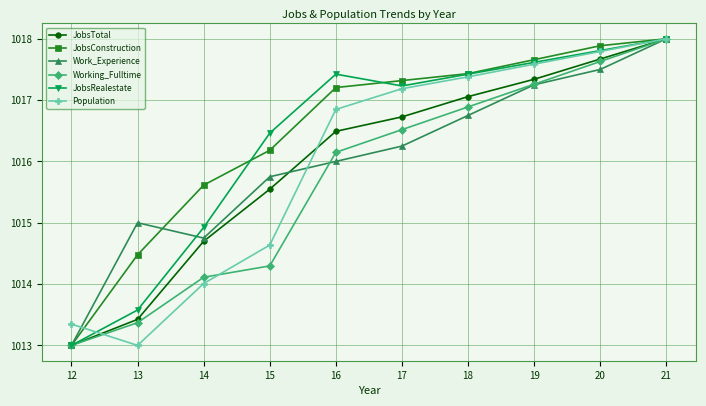

What is the total value across all series at 15?

6092.9